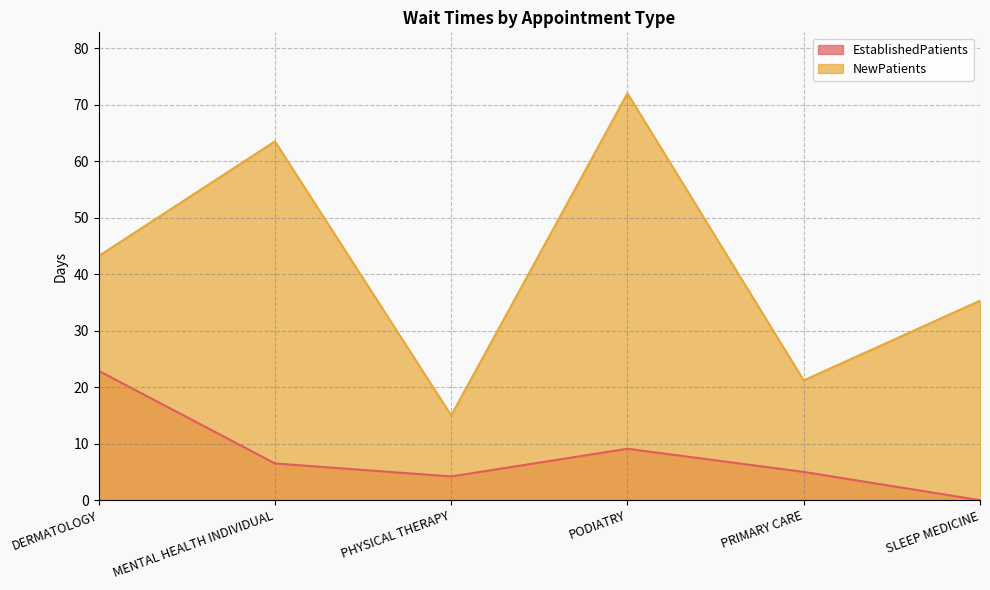

How many distinct data groups are displayed?

2